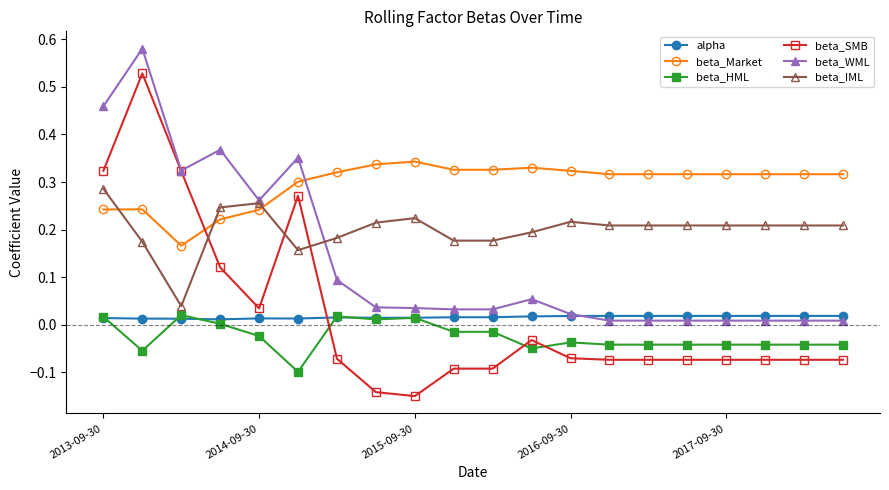

How many intersections are there between beta_WML and beta_Market?

1